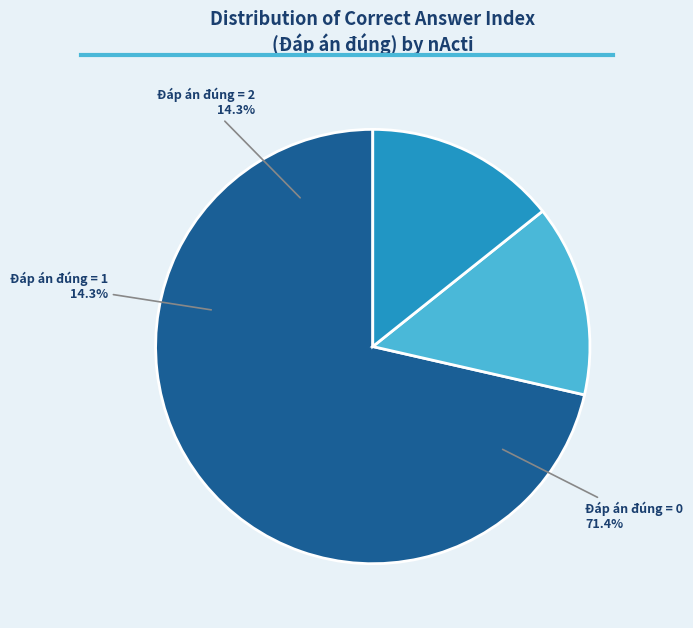

The nActi=3 slice represents 0% of the pie. True or false?

True